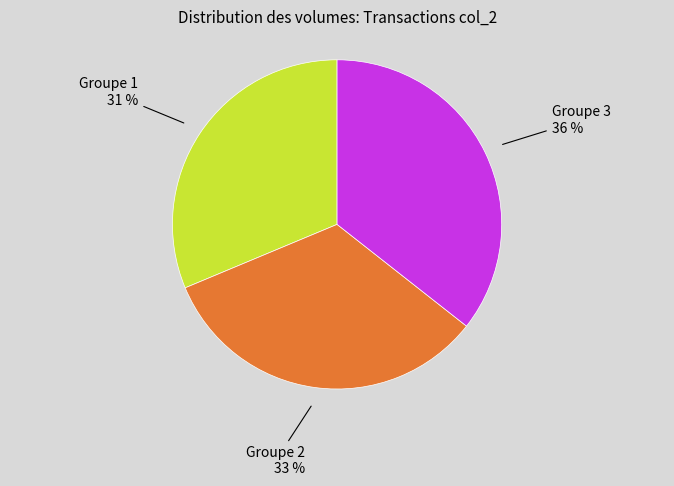

Is there a majority slice in this chart?

No